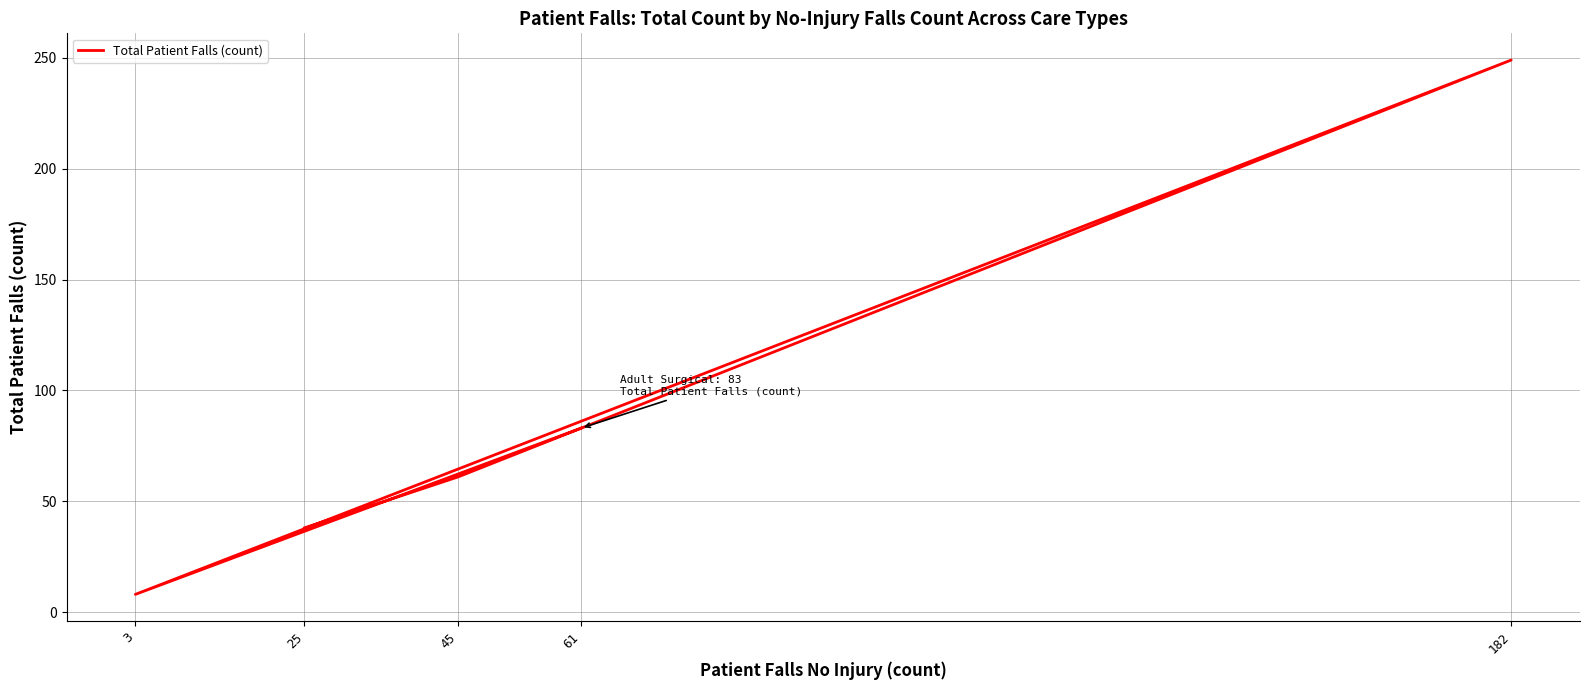

The value at 61 is 139. True or false?

False